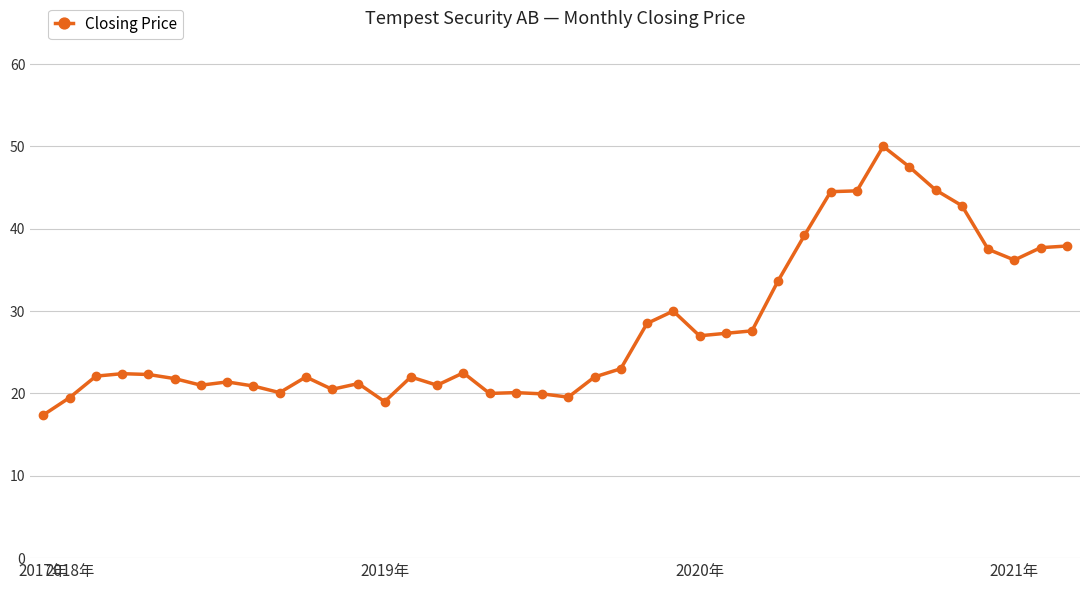

What is the value of the 18th point from the left?

20.0